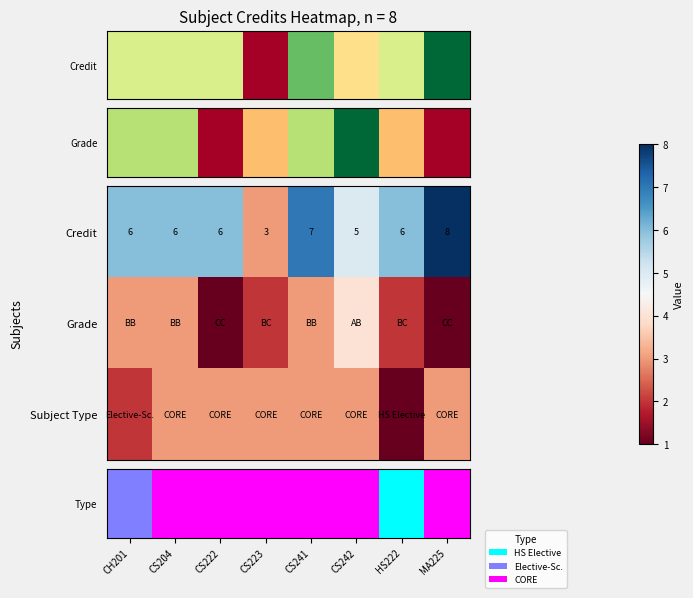

How many Credit values are between 6 and 7?

5